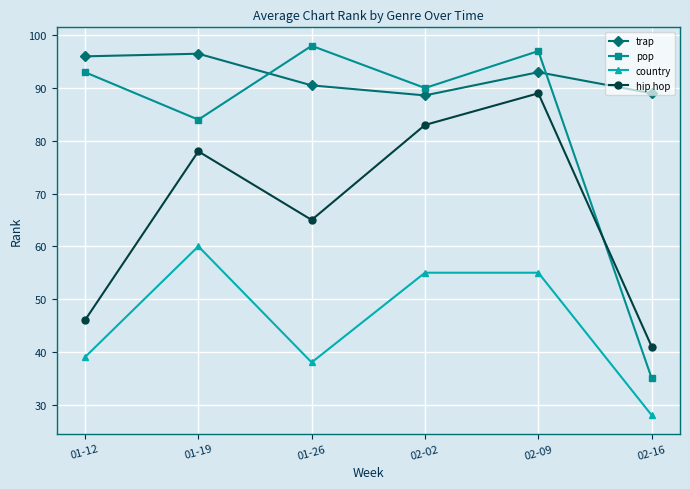

At which category is the sum across all series the highest?

02-09